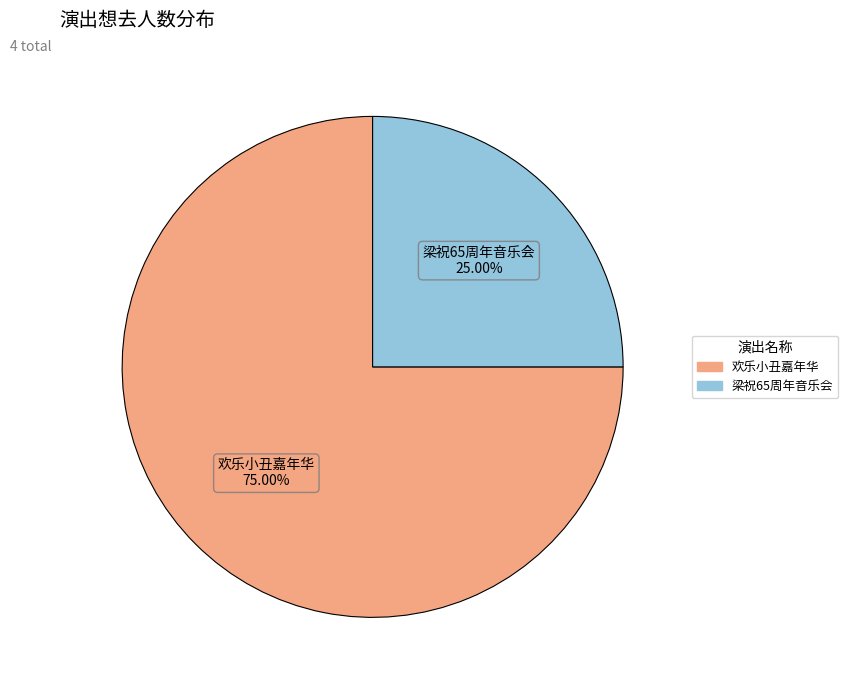

Count the number of slices in the pie.

2